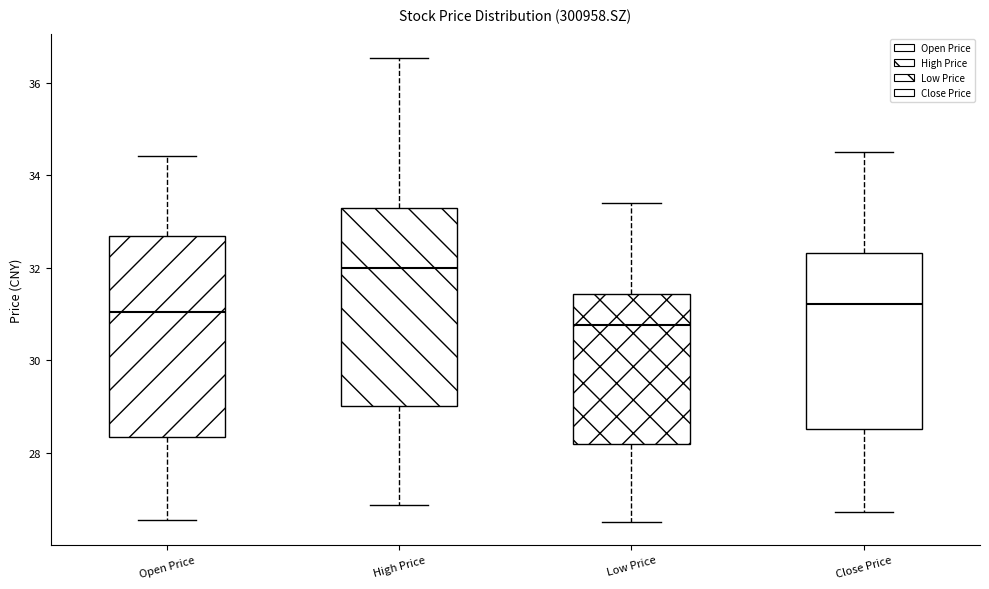

Where does the median line of the box for Open Price sit on the y-axis? The values are not printed on the chart, so give them approximately, as read against the axis.

31.0